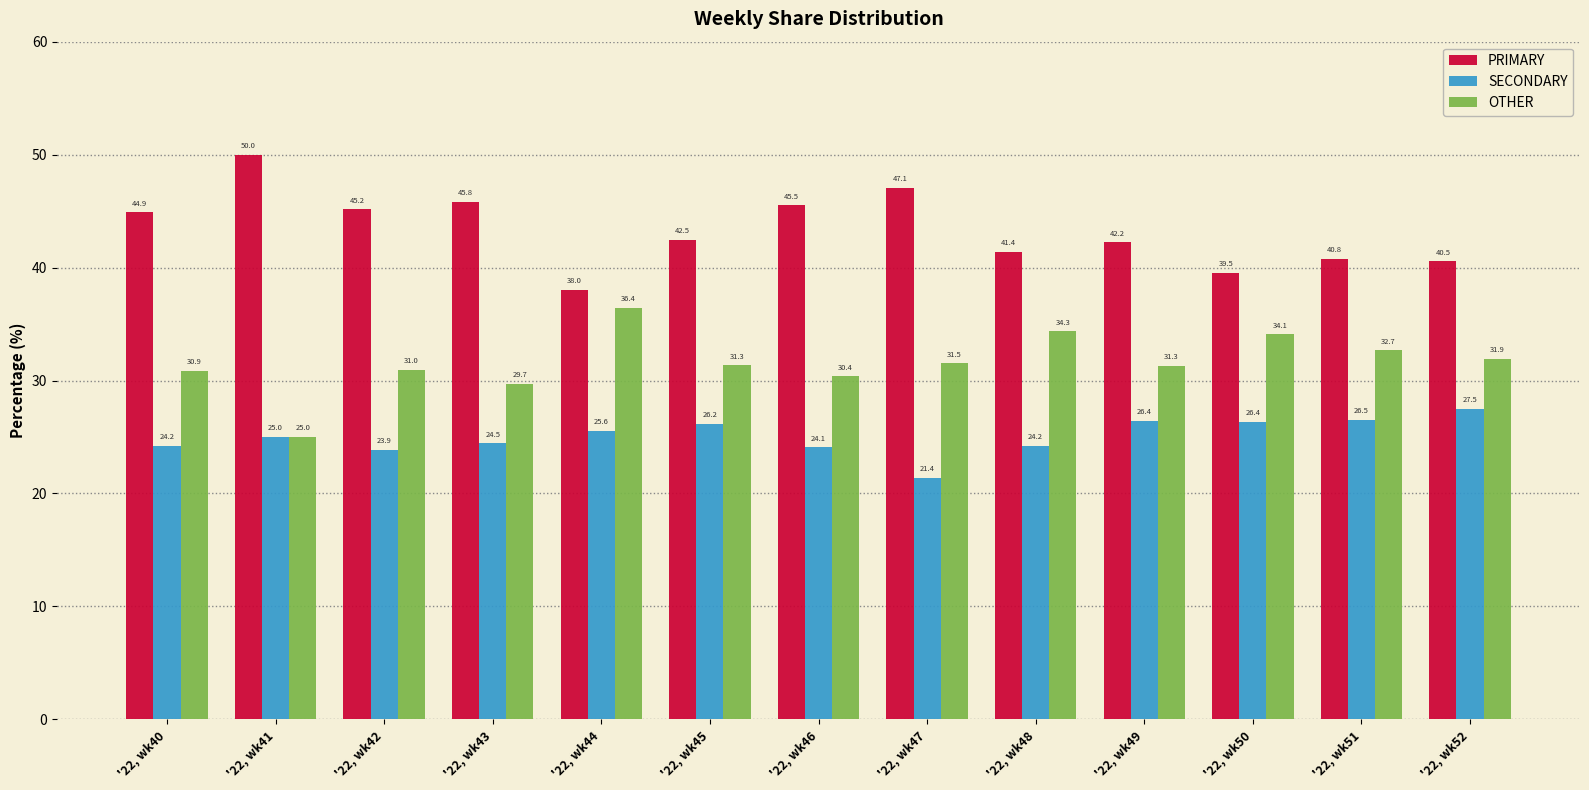

What is the value of the PRIMARY bar at the 9th from the left?

41.4